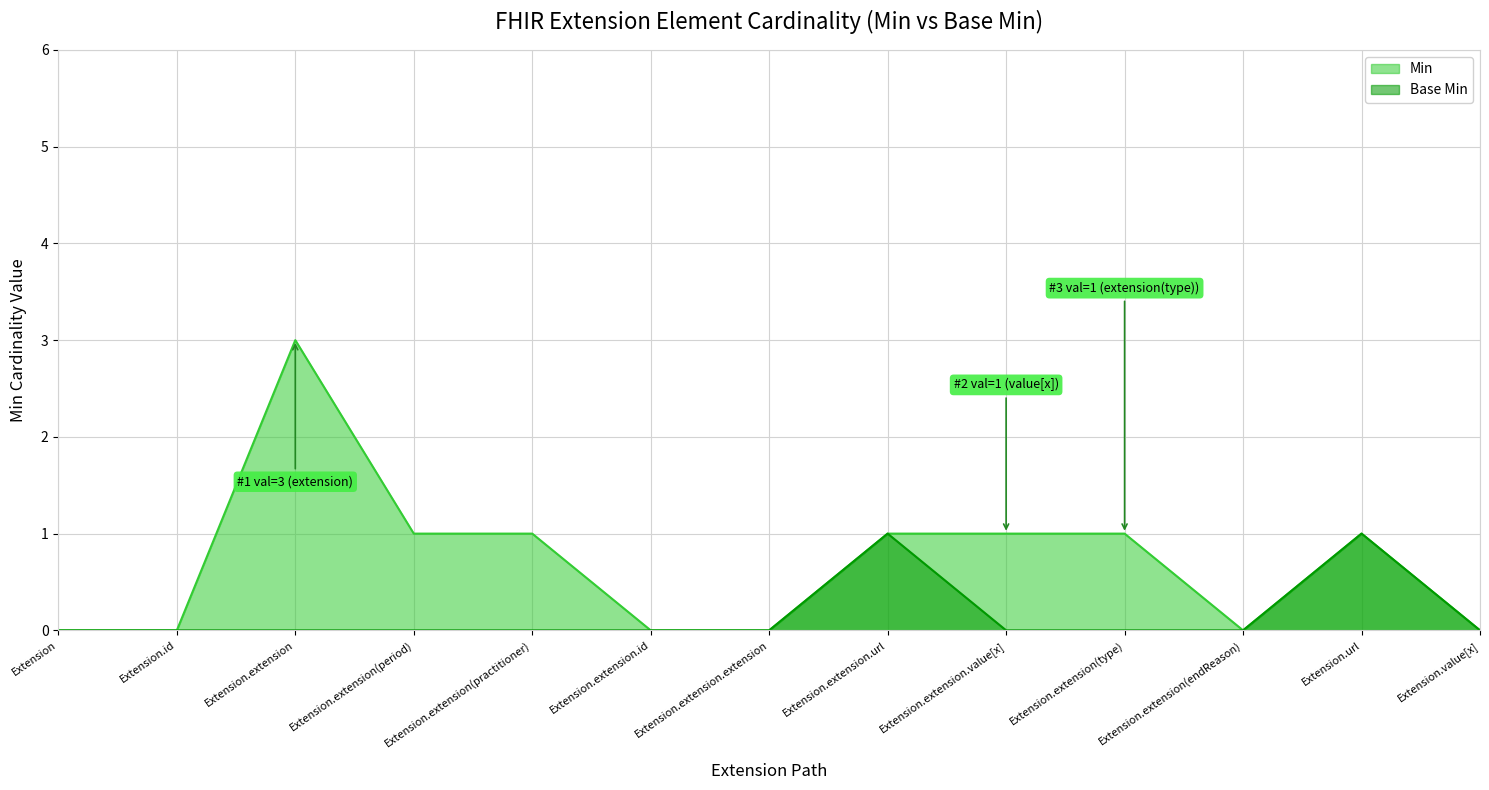

What is the maximum value shown in the chart?

3